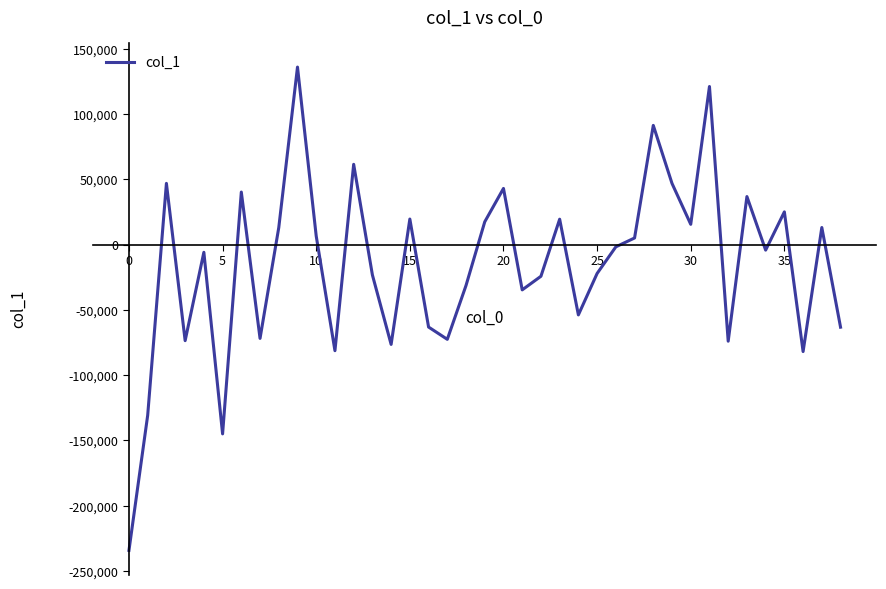

What is the maximum value shown in the chart?

135887.2